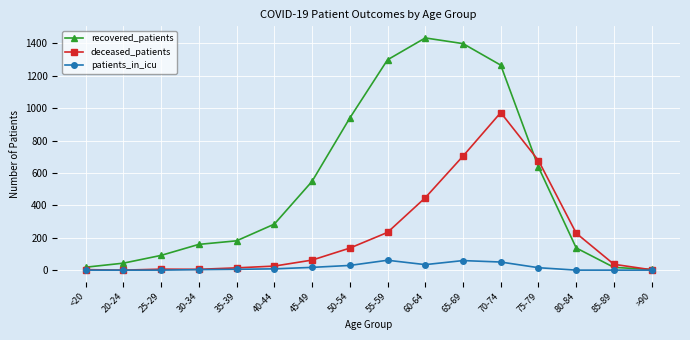

The patients_in_icu series shows 61 at 55-59. True or false?

True